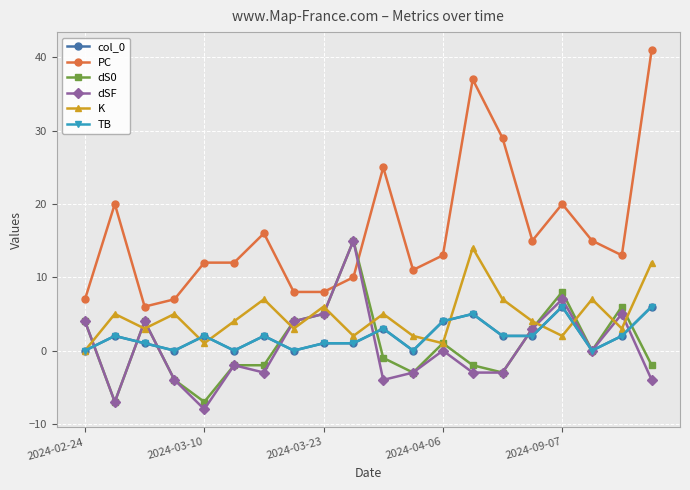

Between which two adjacent categories do PC and dS0 first intersect?

8 and 9